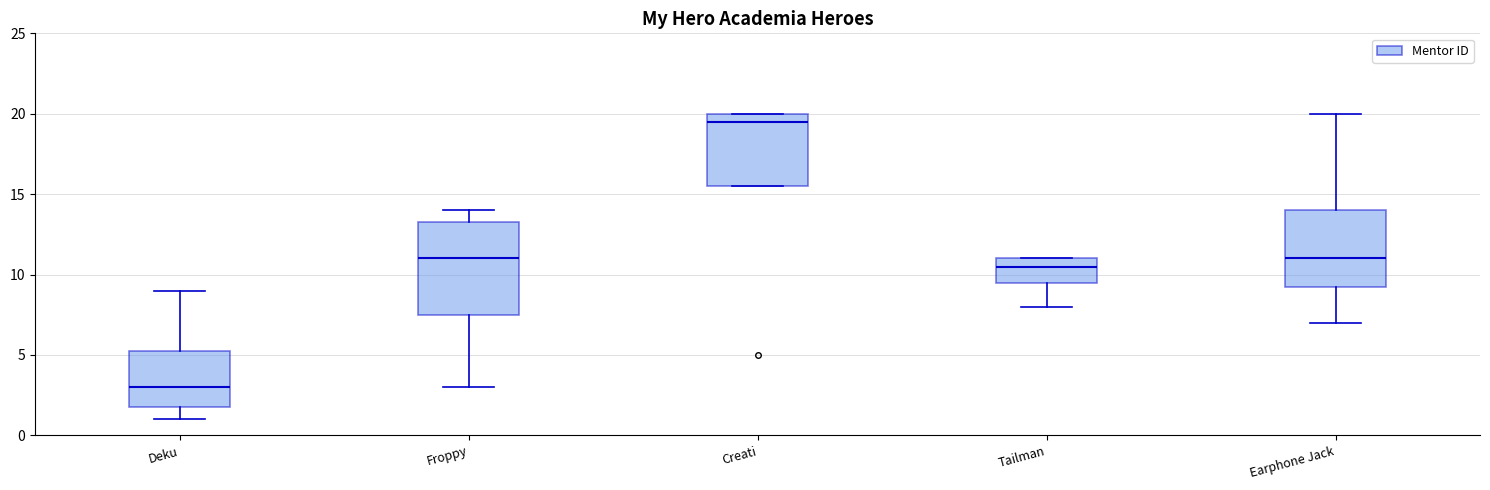

Which box's median line is the highest?

Creati